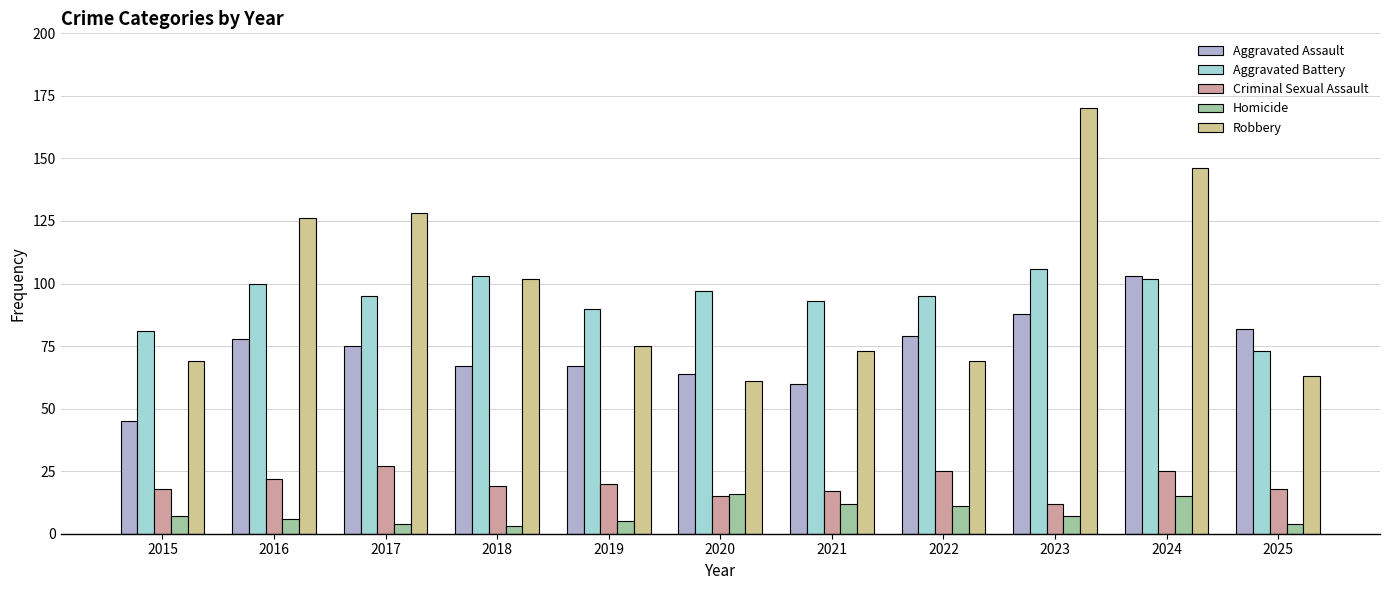

What is the difference between the second highest and second lowest values in the Robbery series?

83